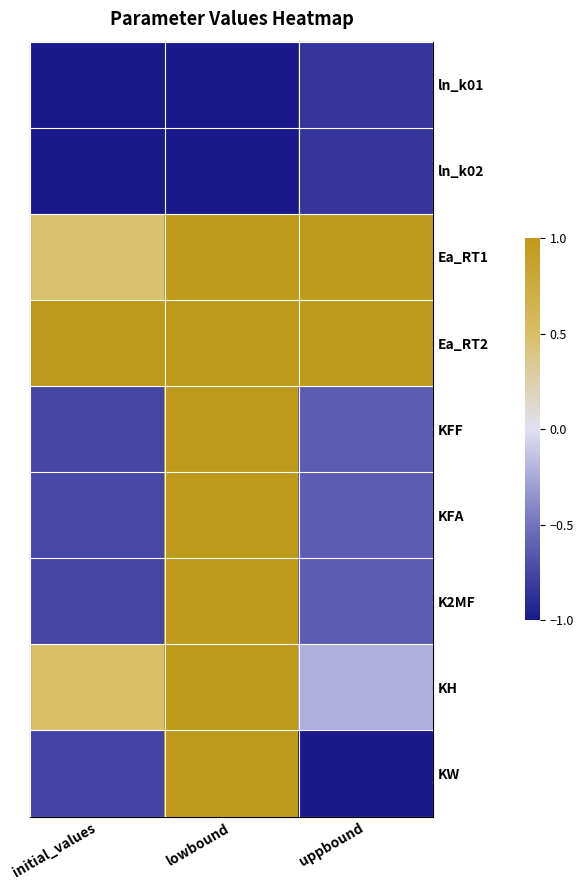

Reading left to right, extract all data points from this chart.

ln_k01: initial_values=-1.0	lowbound=-1.0	uppbound=-0.8
ln_k02: initial_values=-1.0	lowbound=-1.0	uppbound=-0.8
Ea_RT1: initial_values=0.5	lowbound=1.0	uppbound=1.0
Ea_RT2: initial_values=1.0	lowbound=1.0	uppbound=1.0
KFF: initial_values=-0.7	lowbound=1.0	uppbound=-0.6
KFA: initial_values=-0.7	lowbound=1.0	uppbound=-0.6
K2MF: initial_values=-0.7	lowbound=1.0	uppbound=-0.6
KH: initial_values=0.5	lowbound=1.0	uppbound=-0.2
KW: initial_values=-0.8	lowbound=1.0	uppbound=-1.0